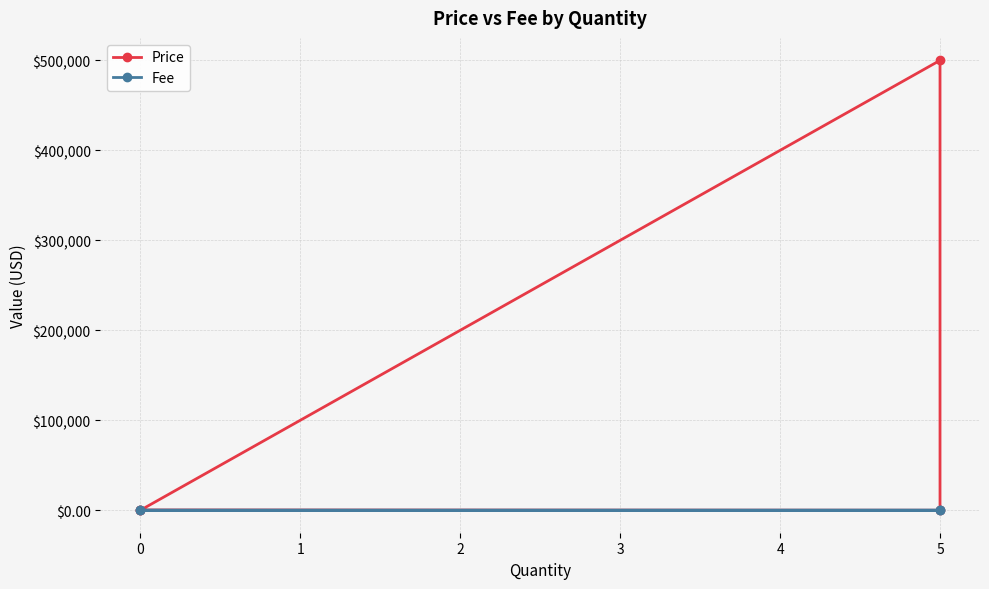

The Fee series shows 6.6 at 0. True or false?

False